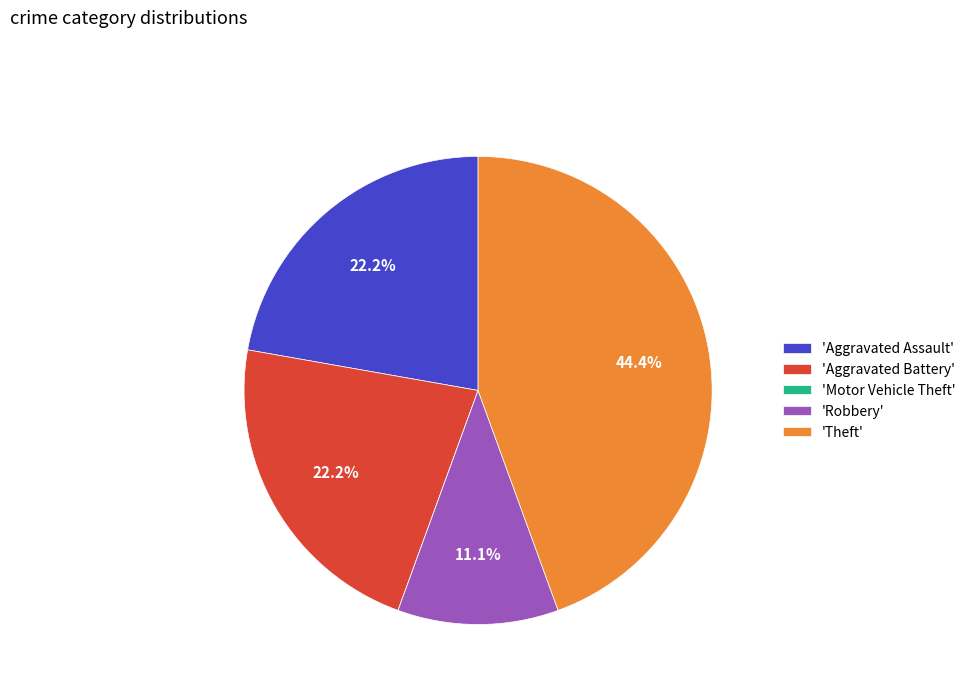

What is the largest slice in the pie chart?

'Theft'